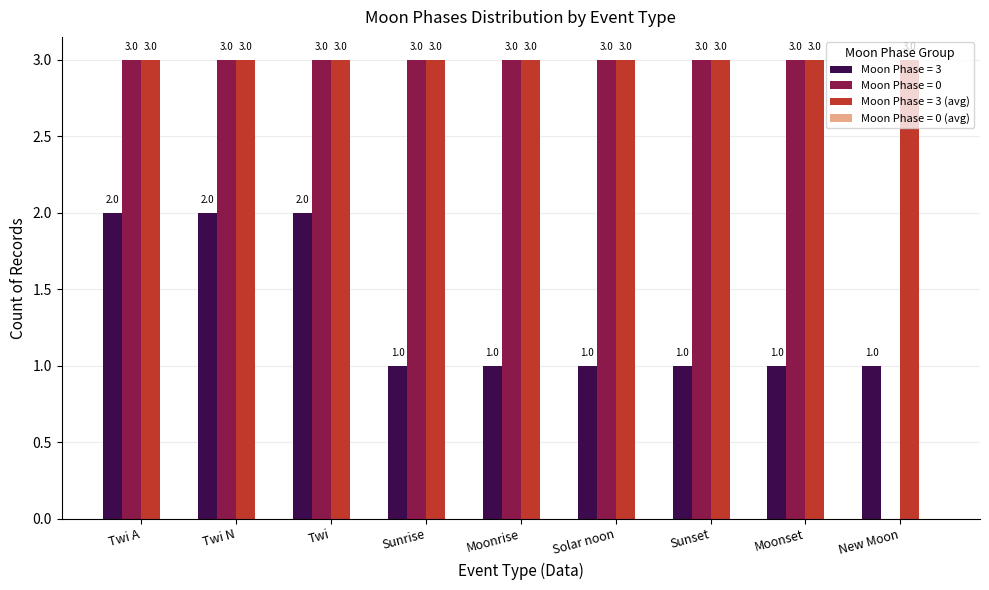

How many groups of bars are there?

9